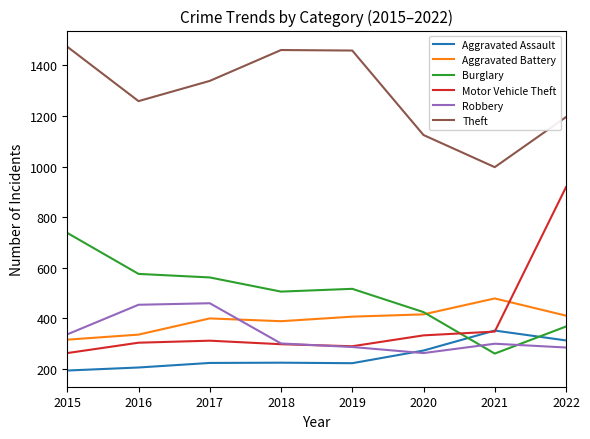

At which label does Theft reach its peak?

2015